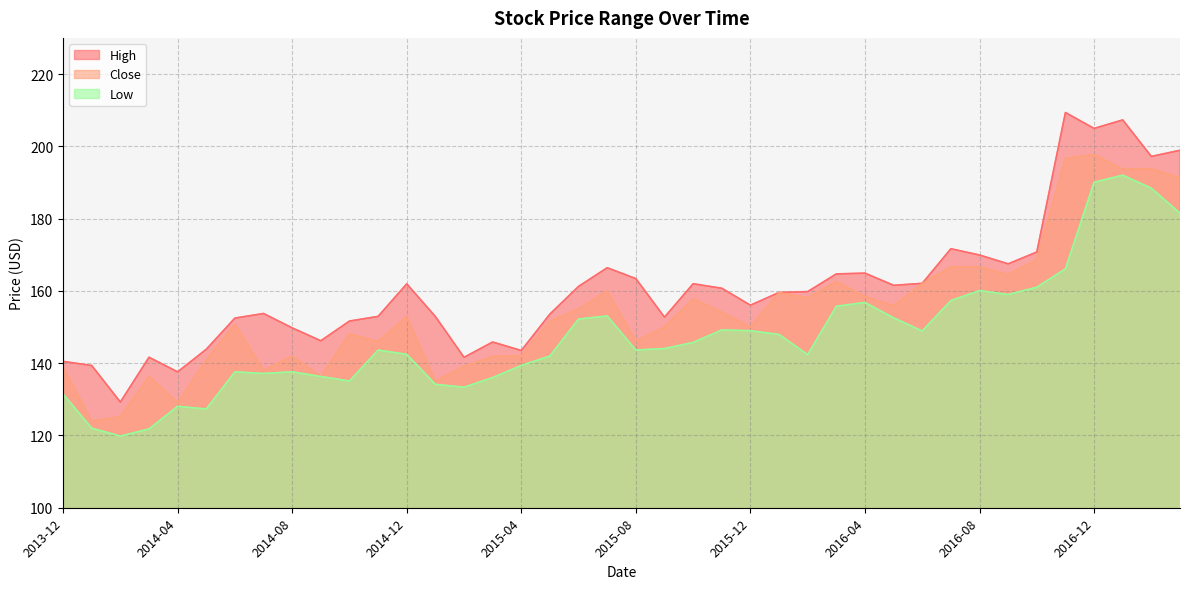

Which series has the largest total across all categories?

High